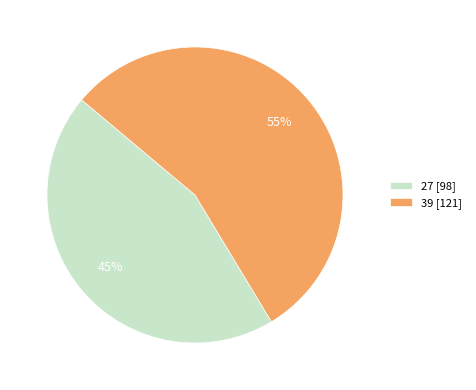

What is the ratio of the value at 39 to the value at 27?

1.2